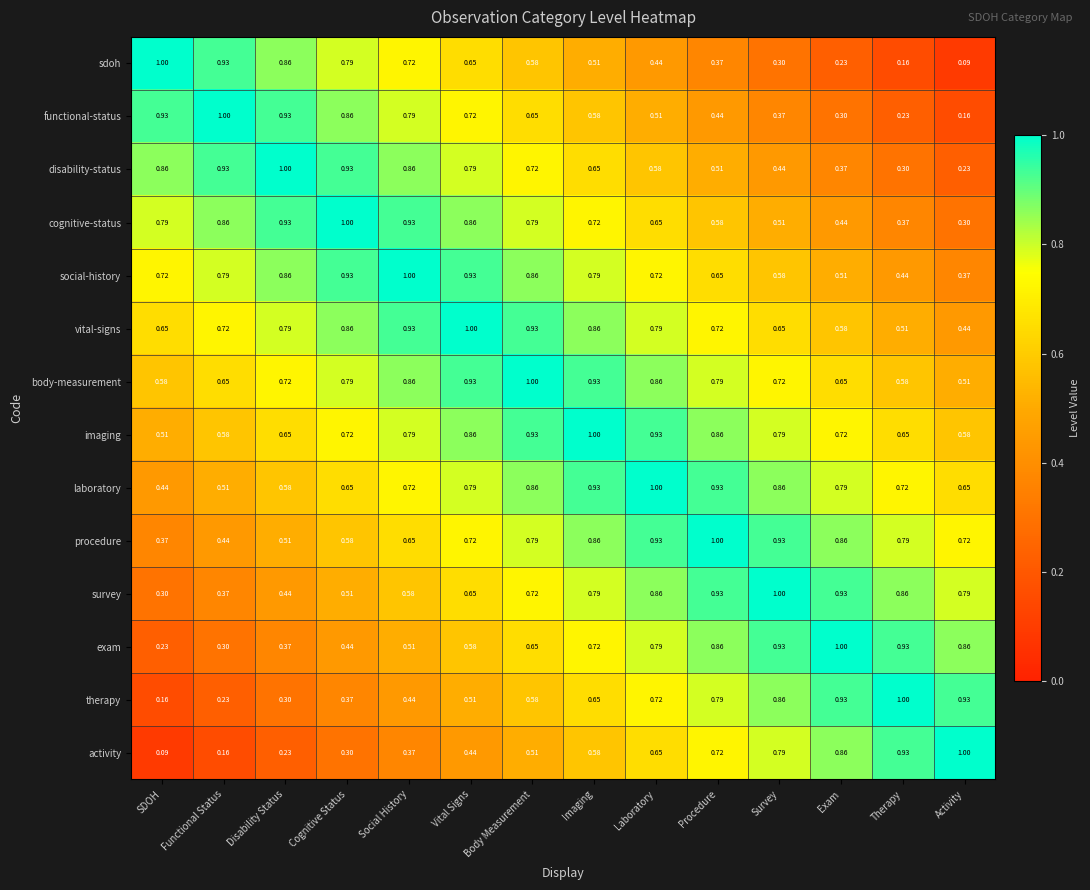

At which label is sdoh closest to 0?

Activity